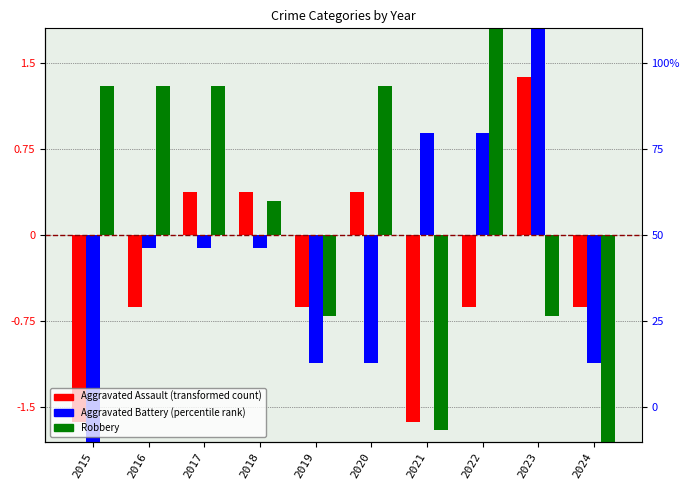

What is the value of the Robbery bar at the 2nd from the left?

1.3